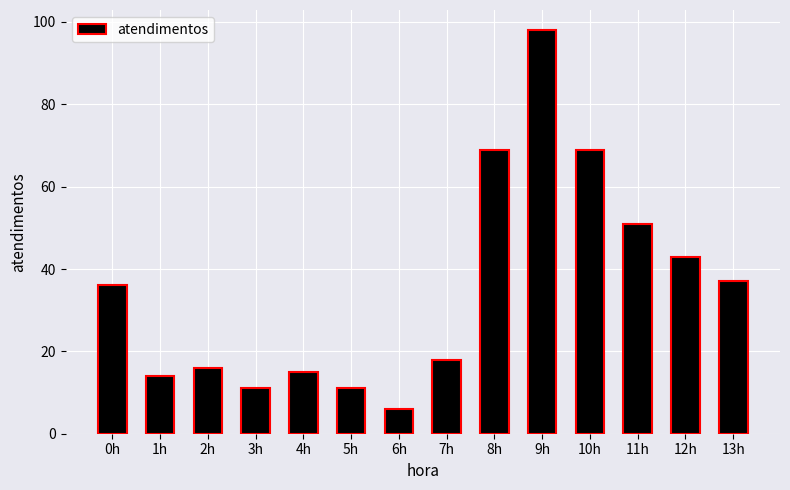

What is the label of the 2nd bar from the right?

12h